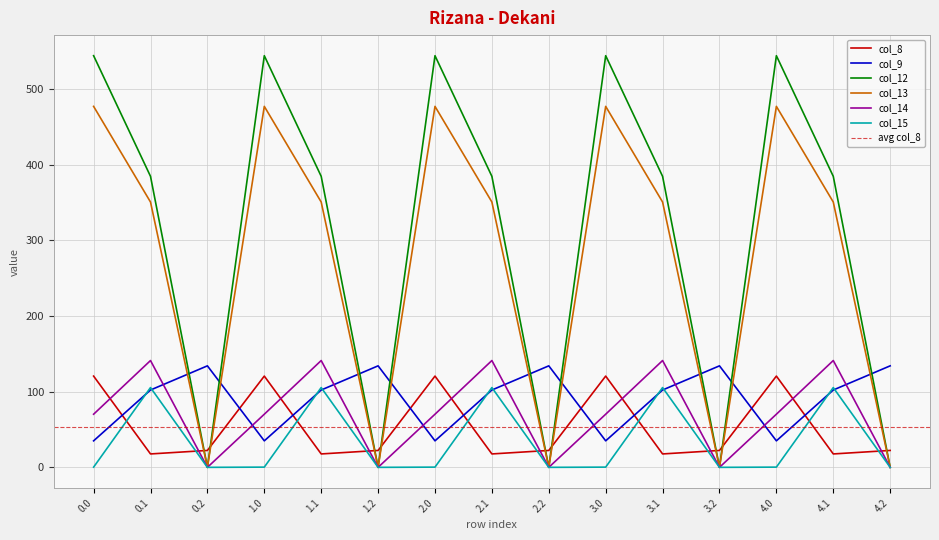

How many positive values does the col_14 series have?

10